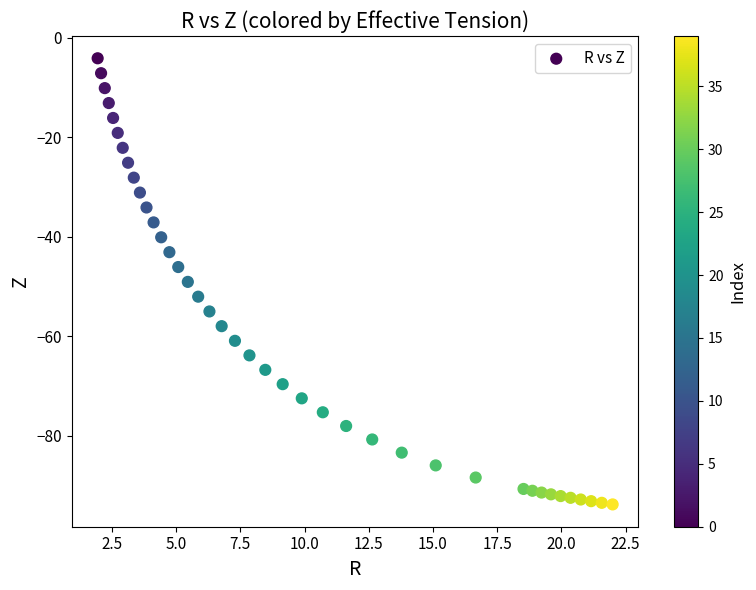

What is the range of Y values (max minus min)?

89.7